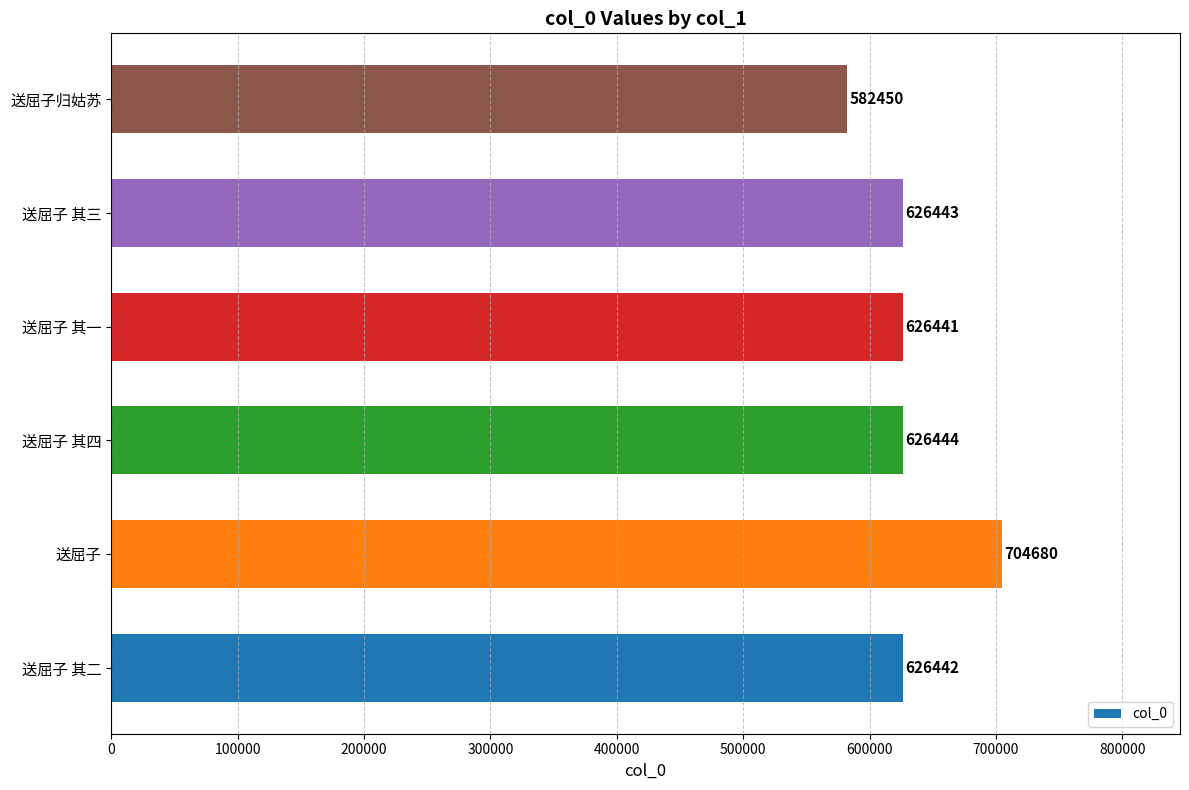

Reading bottom to top, what are all the values shown in this chart?

626442	704680	626444	626441	626443	582450